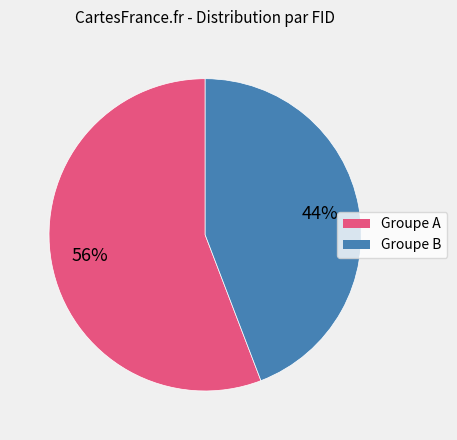

To the nearest percent, what is the average slice percentage?

50%